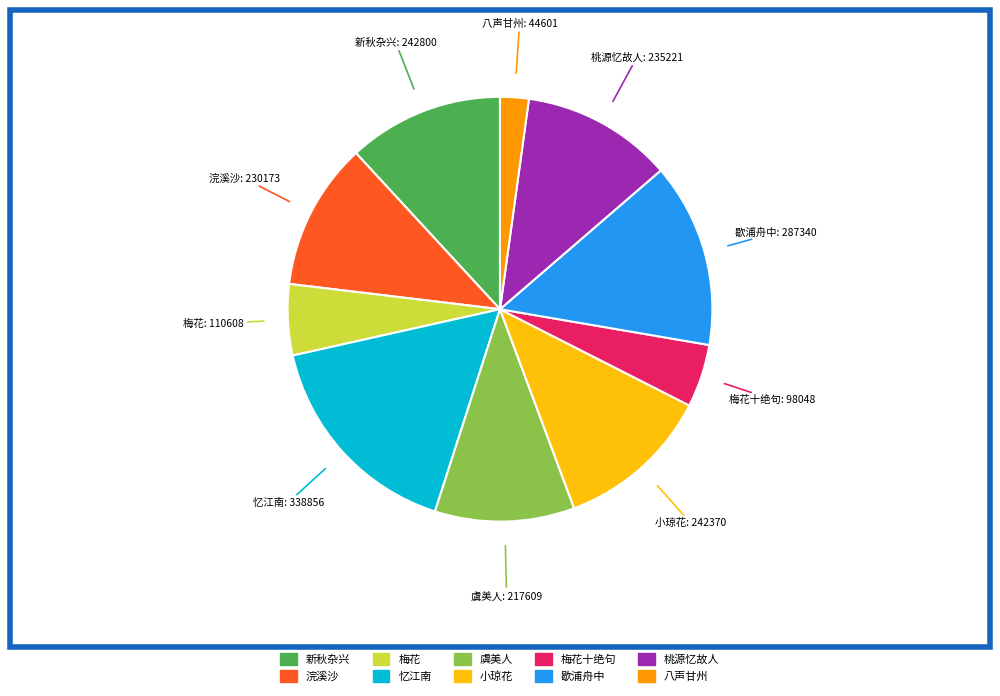

Is there a majority slice in this chart?

No